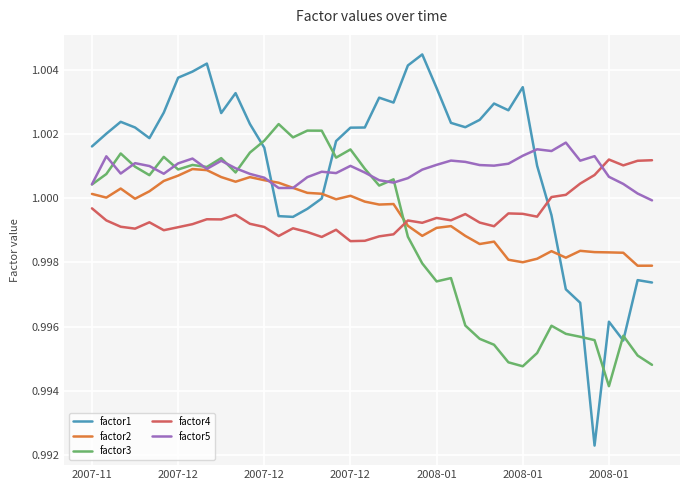

Which series has the largest total across all categories?

factor1